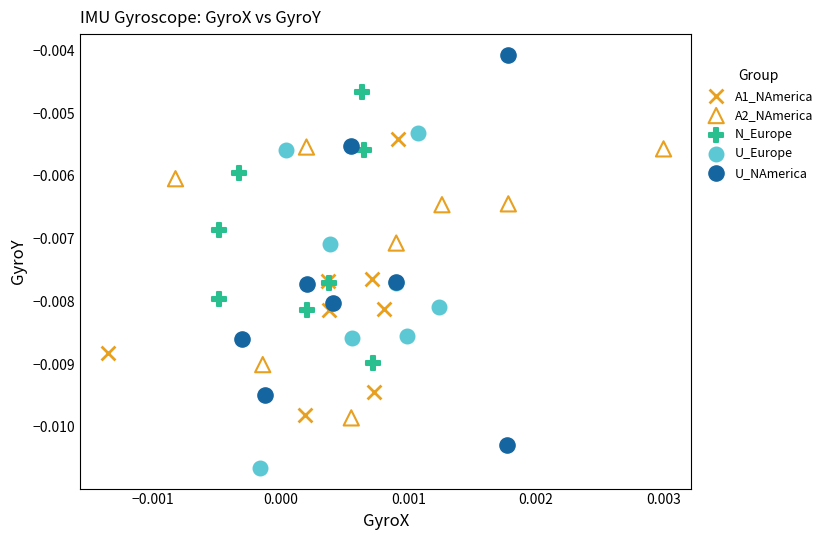

What are all the series names shown in the legend?

A1_NAmerica, A2_NAmerica, N_Europe, U_Europe, U_NAmerica